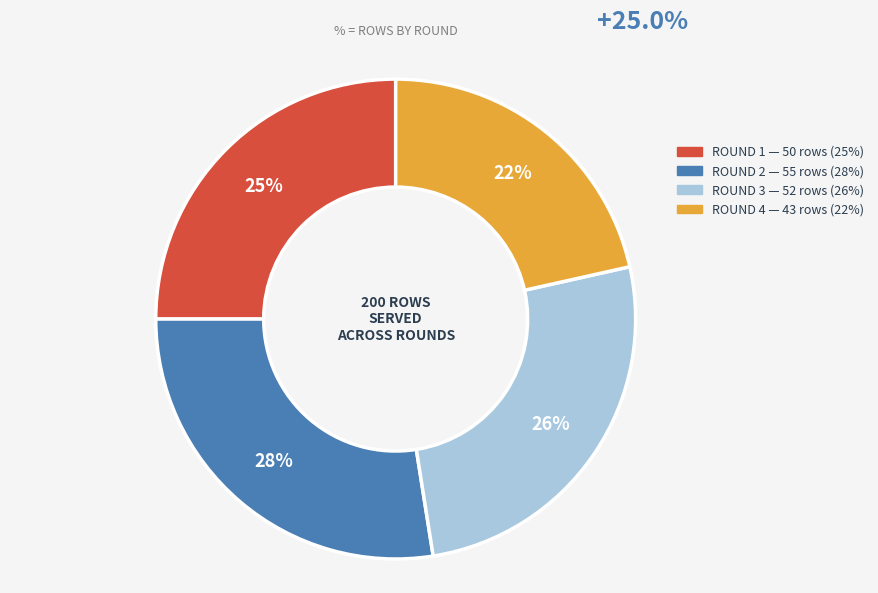

Is there a majority slice in this chart?

No